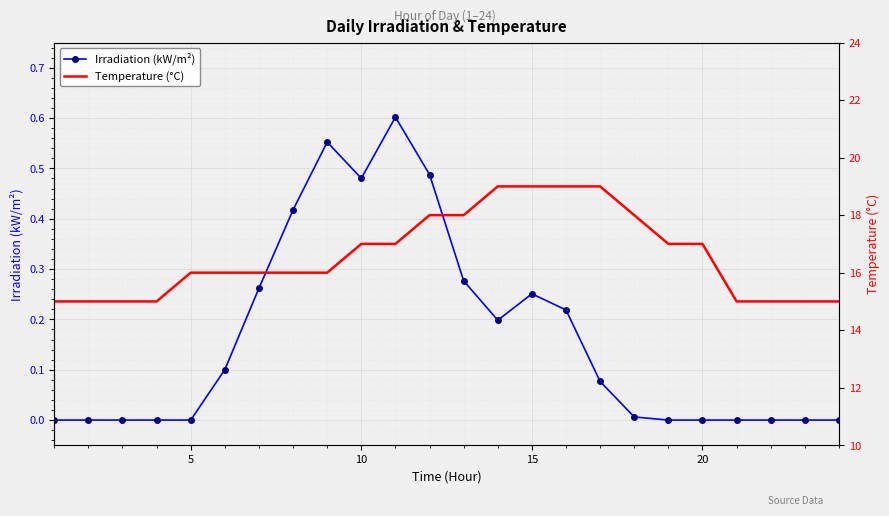

True or false: Irradiation (kW/m²) has more than 2 points higher than both neighbors.

True